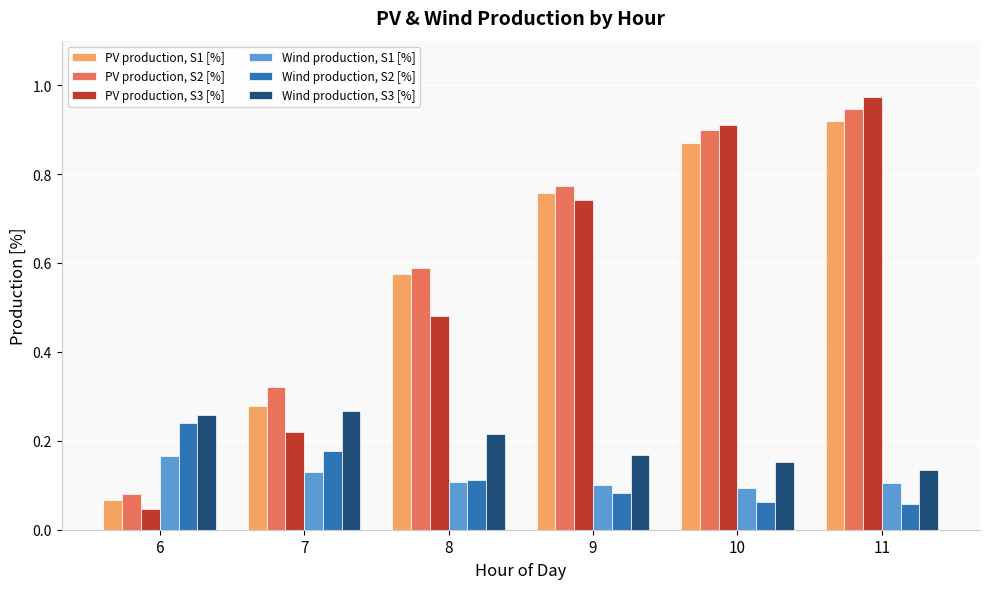

Which series has the widest spread of values?

PV production, S3 [%]